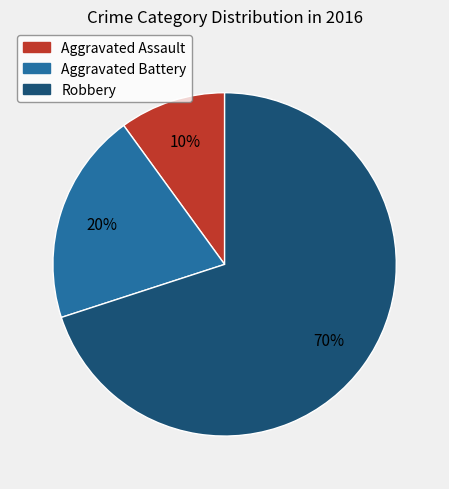

To the nearest percent, what is the average slice percentage?

33%